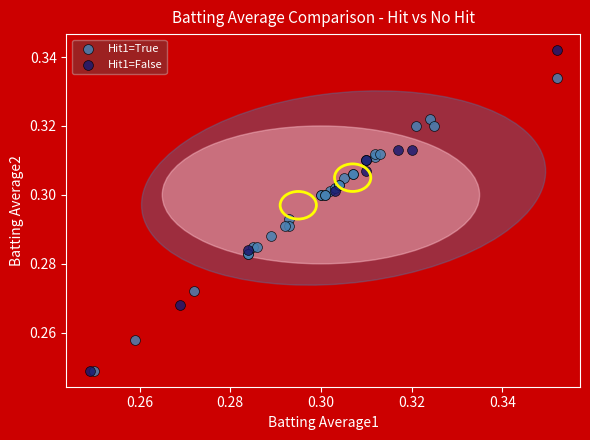

What are all the series names shown in the legend?

Hit1=True, Hit1=False